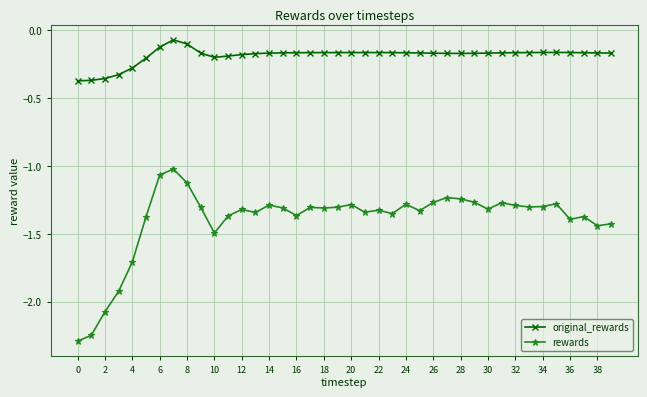

True or false: rewards and original_rewards cross at least once.

False